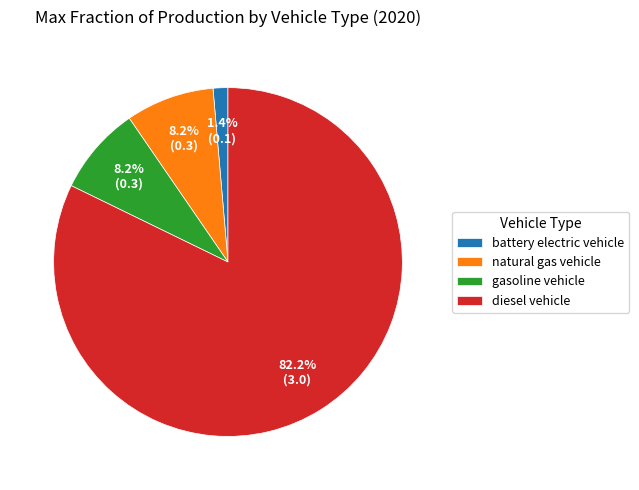

How much of the chart is everything except natural gas vehicle?

91.8%